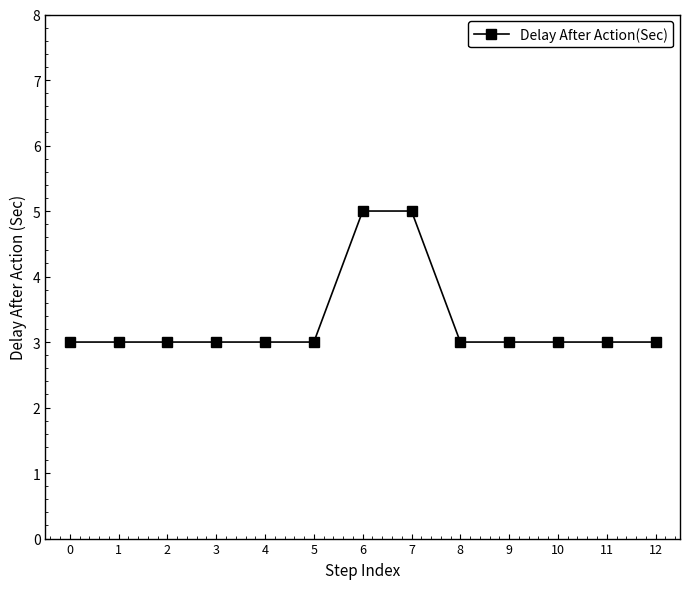

What is the average value?

3